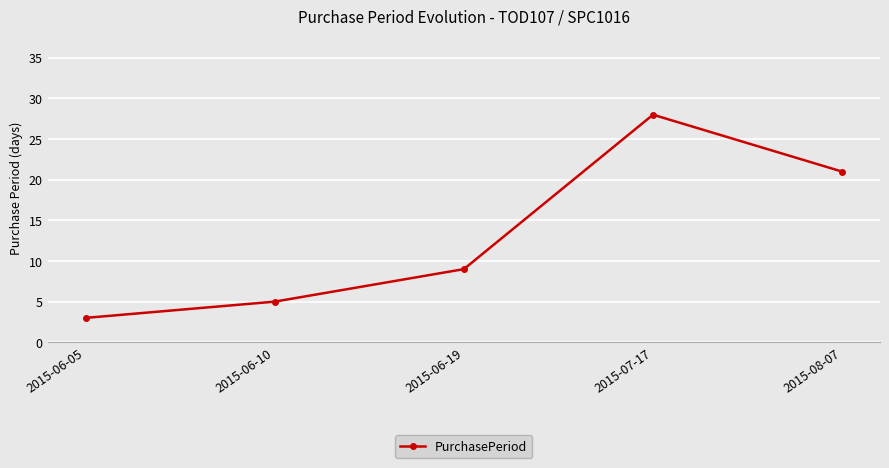

Rank the categories by value from highest to lowest.

2015-07-17, 2015-08-07, 2015-06-19, 2015-06-10, 2015-06-05